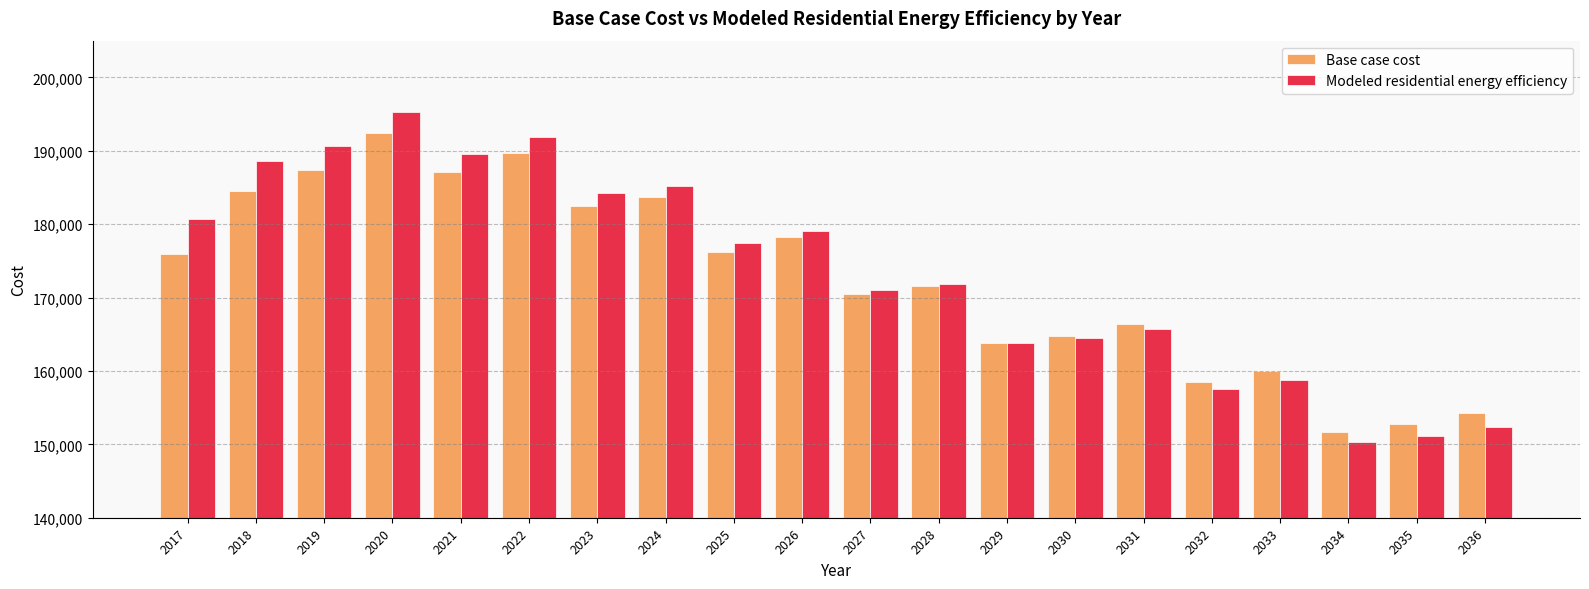

What is the difference between the Base case cost values at 2025 and 2022?

13521.9